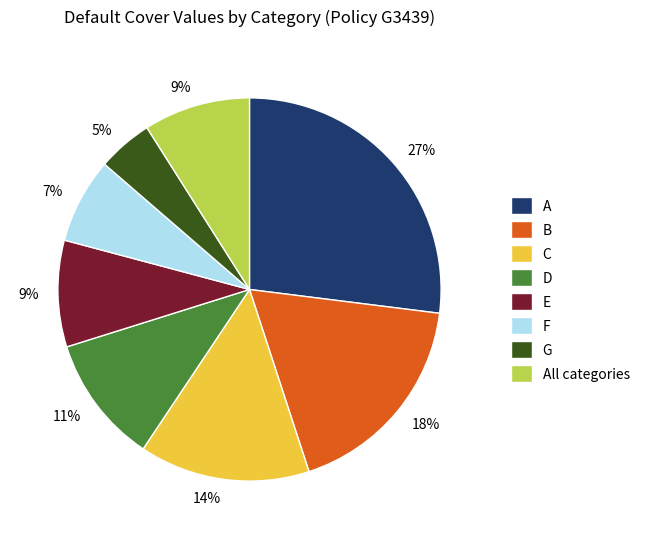

To the nearest percent, what portion does B represent?

18%